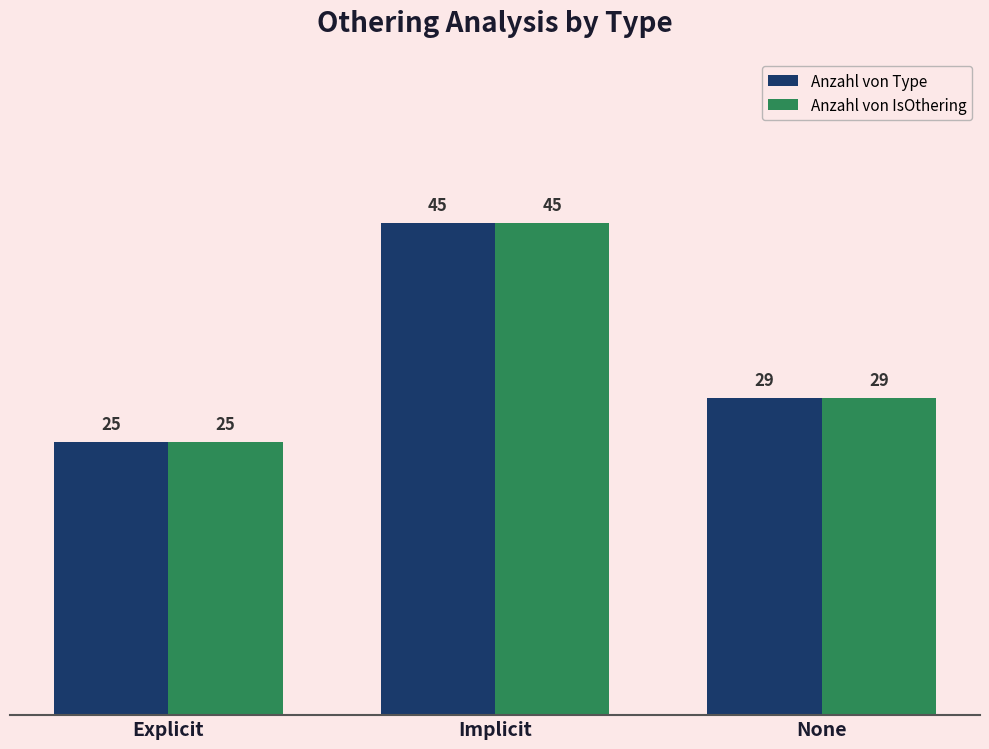

What position from the right is None?

1